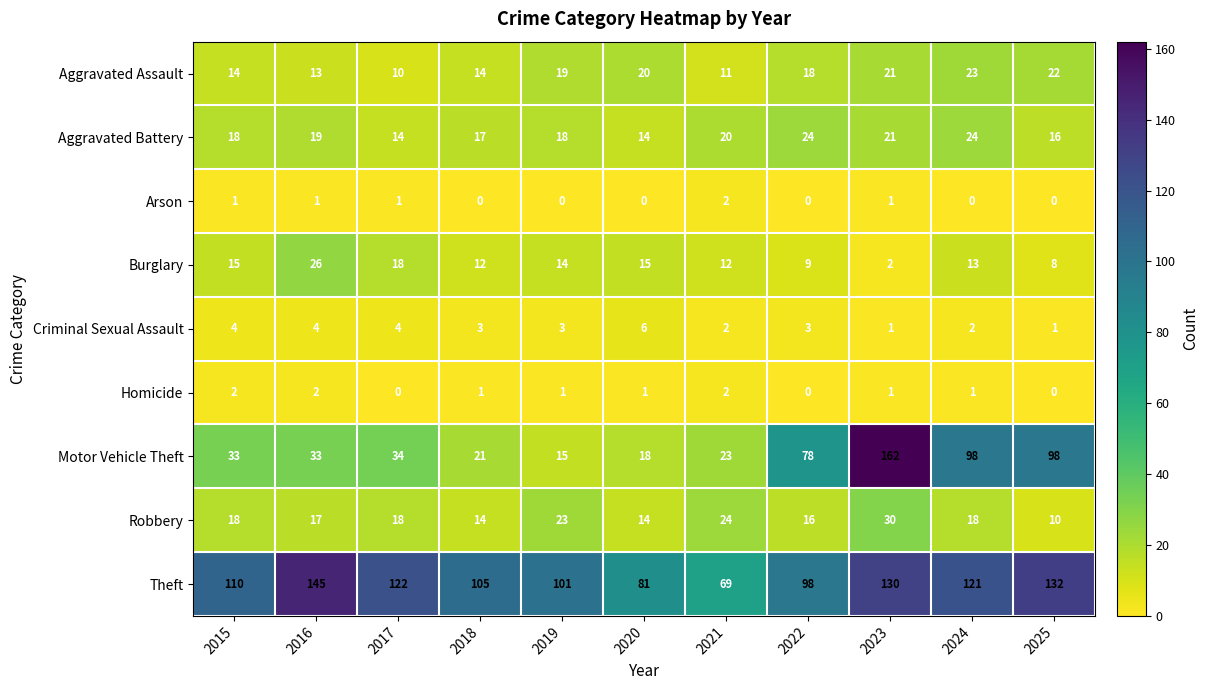

At which category is the sum across all series the highest?

2023